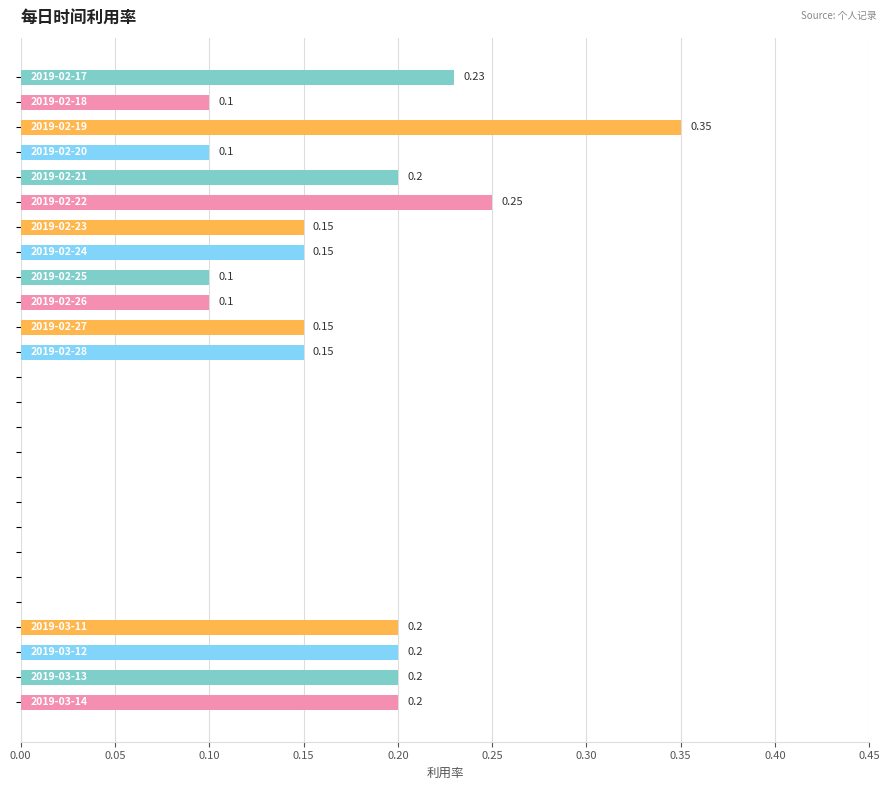

How many data points does each series have?

26